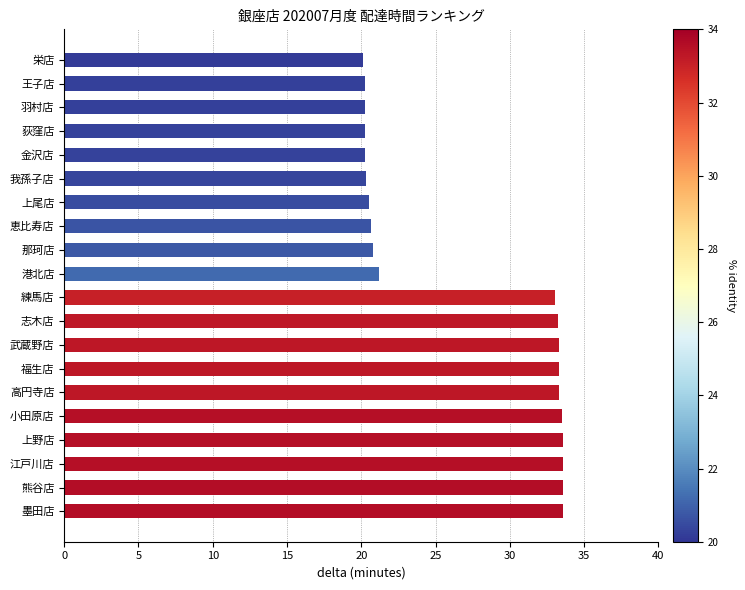

Is it true that the value at 那珂店 is 20.8?

True